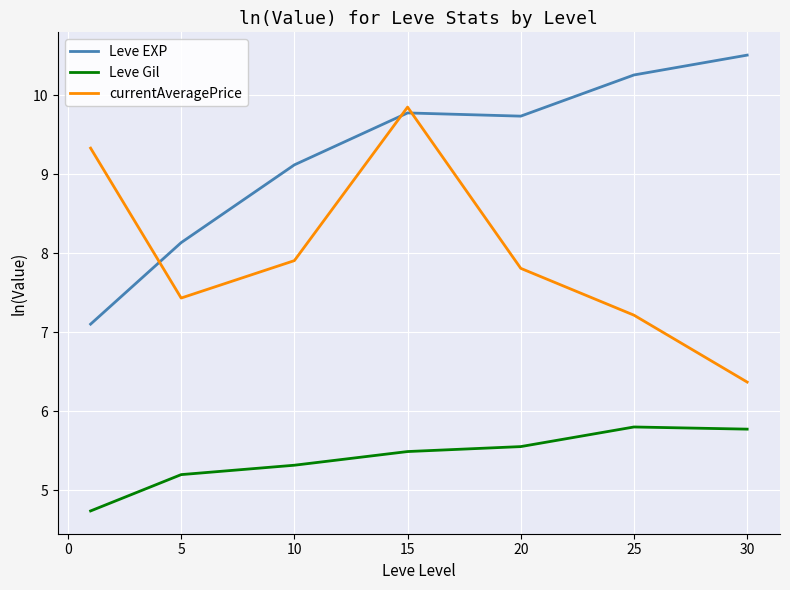

Reading right to left, extract all data points from this chart.

Leve EXP: 10.5	10.3	9.7	9.8	9.1	8.1	7.1
Leve Gil: 5.8	5.8	5.6	5.5	5.3	5.2	4.7
currentAveragePrice: 6.4	7.2	7.8	9.8	7.9	7.4	9.3